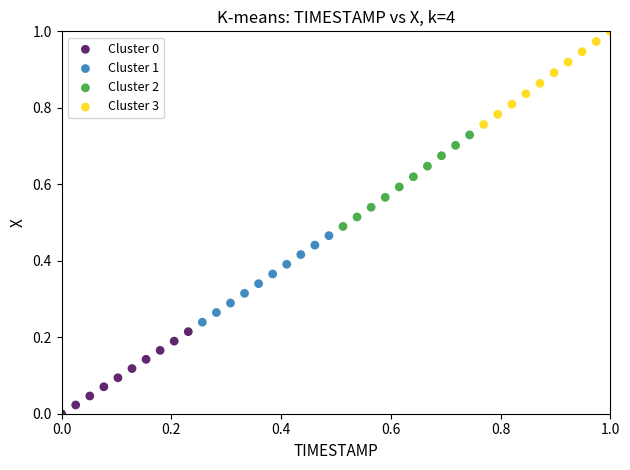

Which series has the widest spread of Y values?

Cluster 3